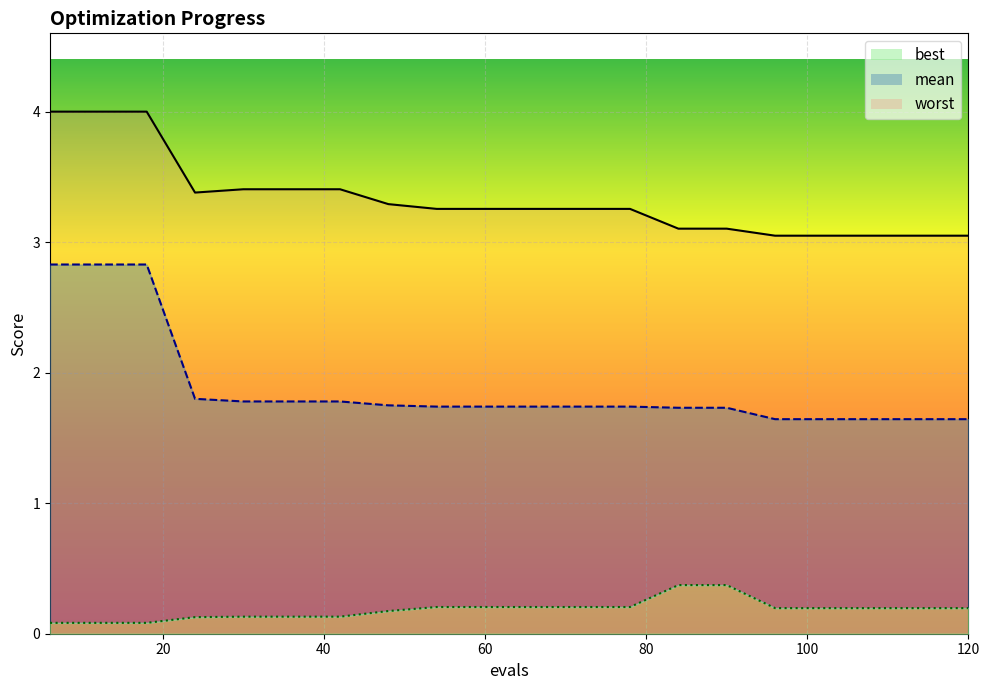

Reading right to left, transcribe all the data shown in this chart.

mean: 1.6	1.6	1.6	1.6	1.6	1.7	1.7	1.7	1.7	1.7	1.7	1.7	1.7	1.8	1.8	1.8	1.8	2.8	2.8	2.8
best: 0.2	0.2	0.2	0.2	0.2	0.4	0.4	0.2	0.2	0.2	0.2	0.2	0.2	0.1	0.1	0.1	0.1	0.1	0.1	0.1
worst: 3.0	3.0	3.0	3.0	3.0	3.1	3.1	3.3	3.3	3.3	3.3	3.3	3.3	3.4	3.4	3.4	3.4	4.0	4.0	4.0